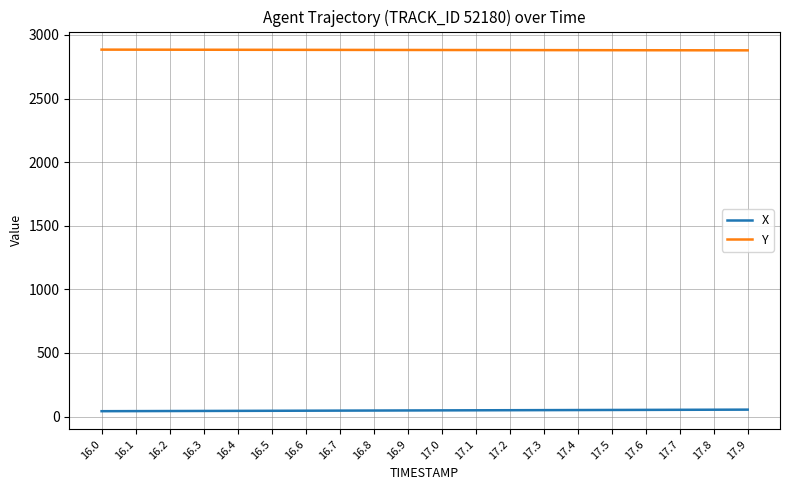

Rank the series by their maximum value, from highest to lowest.

Y, X